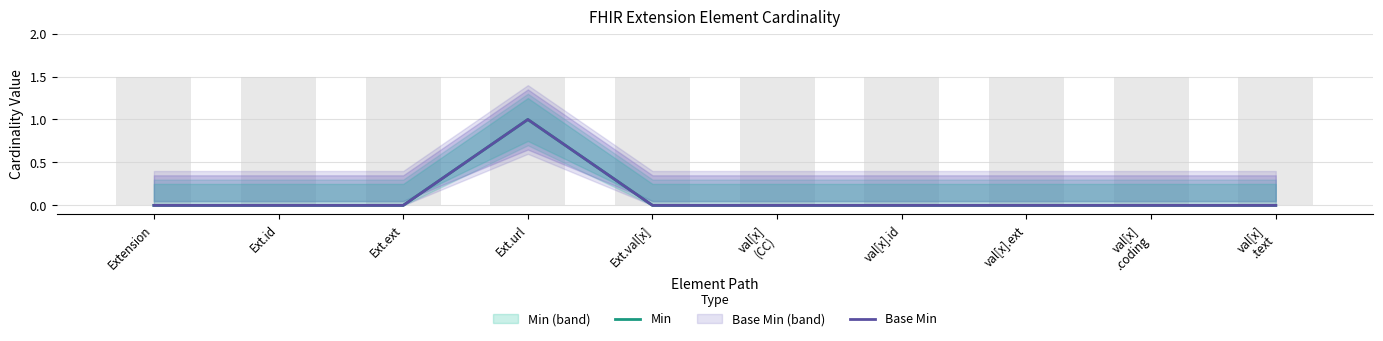

What position from the right is val[x]
(CC)?

5